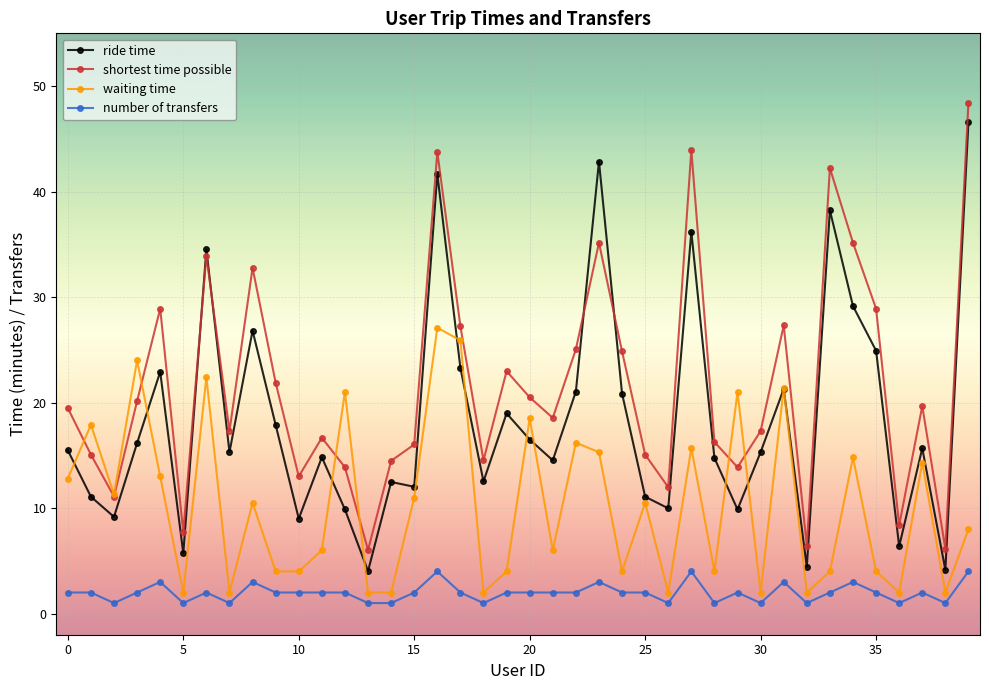

What are all the series names shown in the legend?

ride time, shortest time possible, waiting time, number of transfers